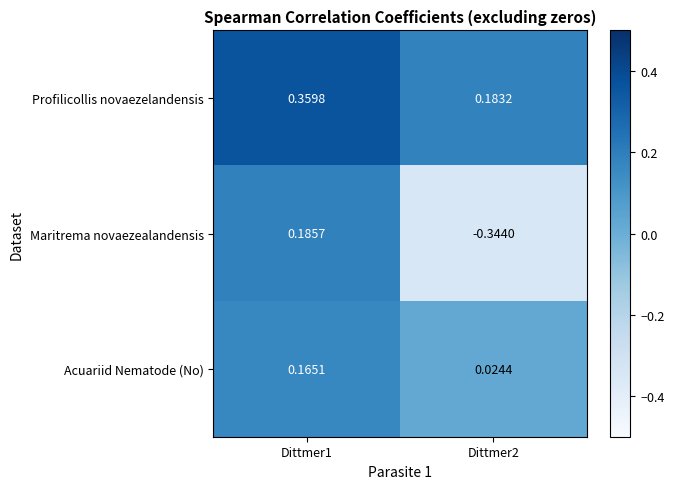

Which series has the largest total across all categories?

Profilicollis novaezelandensis